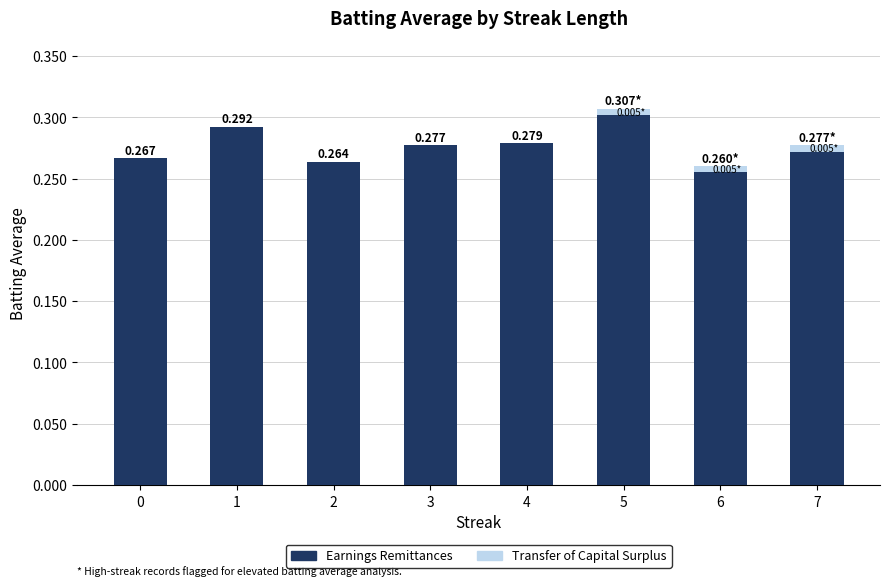

At which label does Earnings Remittances reach its peak?

5